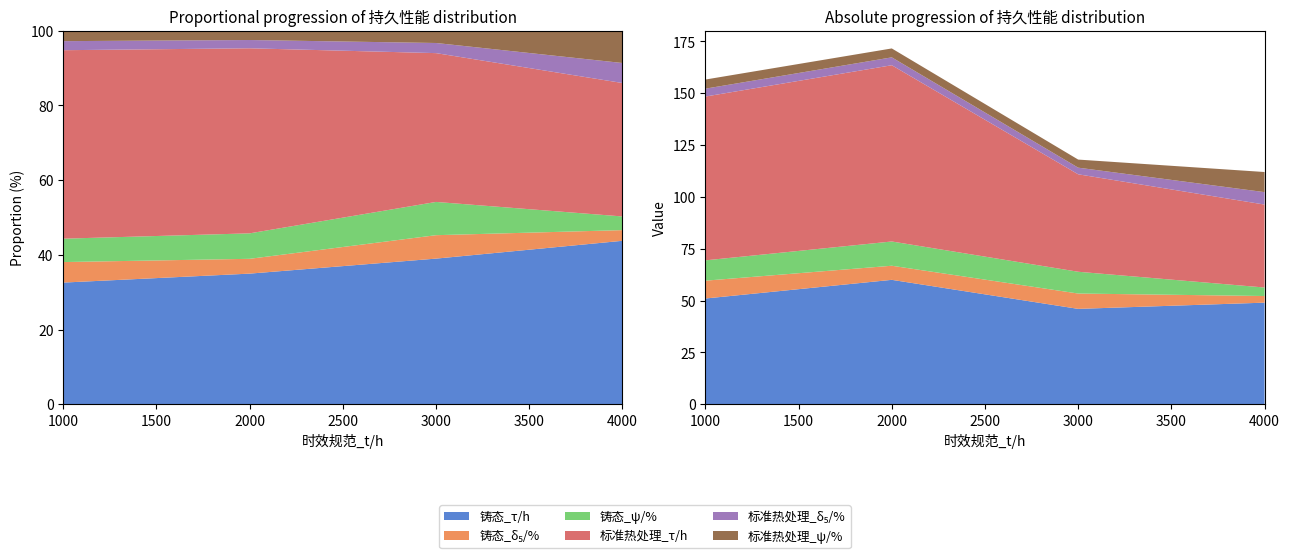

Reading left to right, list all the values displayed in this chart.

铸态_τ/h: 1000=51.0	2000=60.0	3000=46.0	4000=49.0
铸态_δ₅/%: 1000=8.6	2000=6.8	3000=7.4	4000=3.2
铸态_ψ/%: 1000=9.8	2000=11.7	3000=10.5	4000=4.1
标准热处理_τ/h: 1000=79.0	2000=85.0	3000=47.0	4000=40.0
标准热处理_δ₅/%: 1000=3.8	2000=3.8	3000=3.2	4000=6.0
标准热处理_ψ/%: 1000=4.4	2000=4.3	3000=3.9	4000=9.7